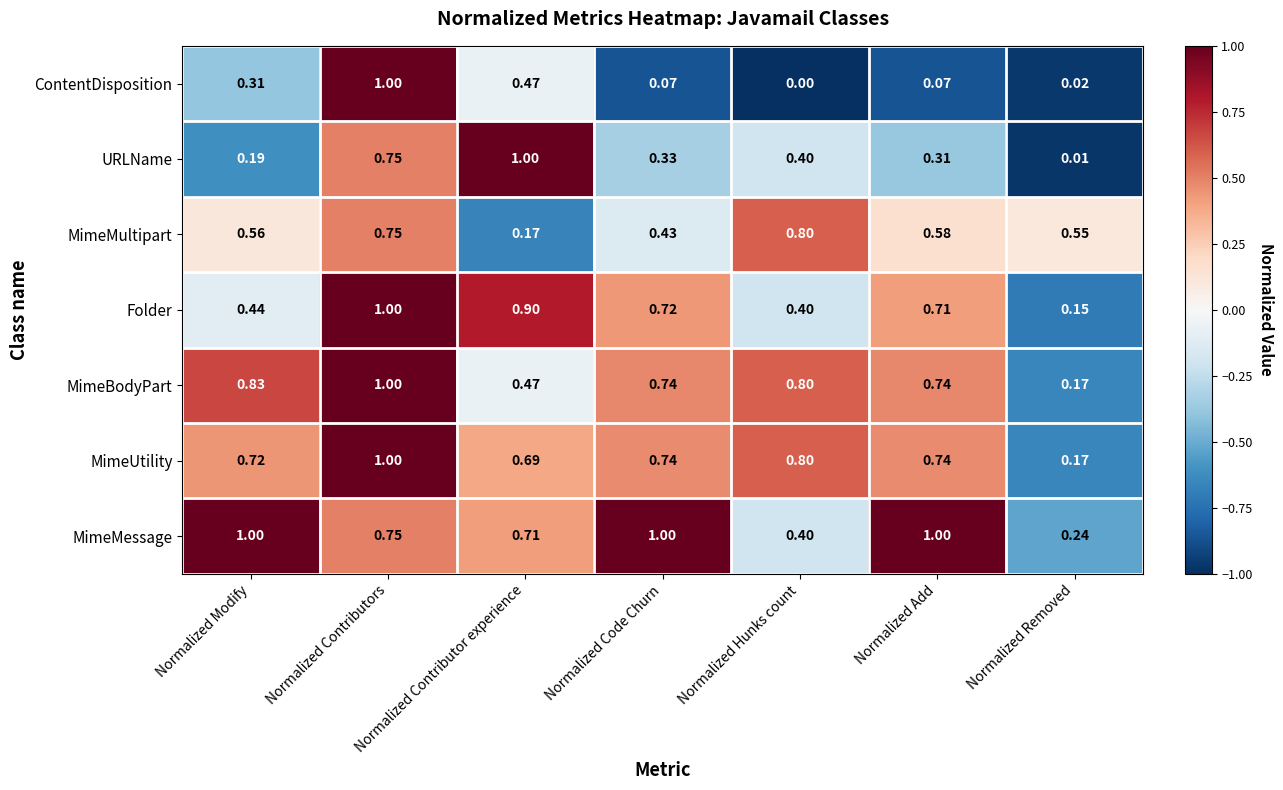

At Normalized Modify, list the series in order from largest to smallest.

MimeMessage, MimeBodyPart, MimeUtility, MimeMultipart, Folder, ContentDisposition, URLName